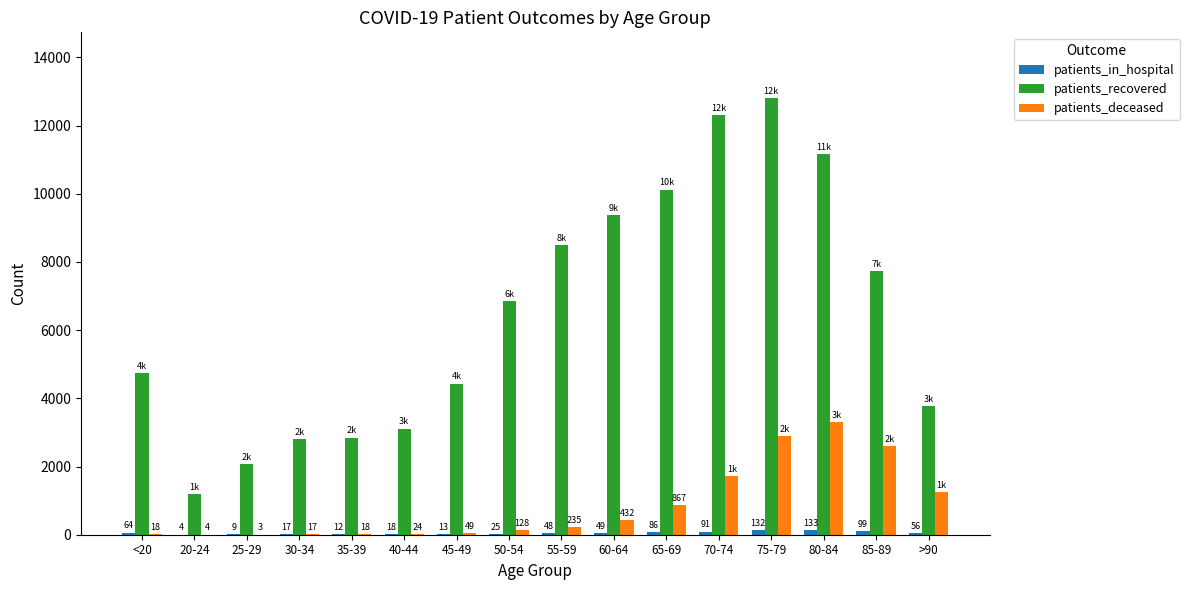

What is the approximate value of patients_recovered at 50-54?

6864